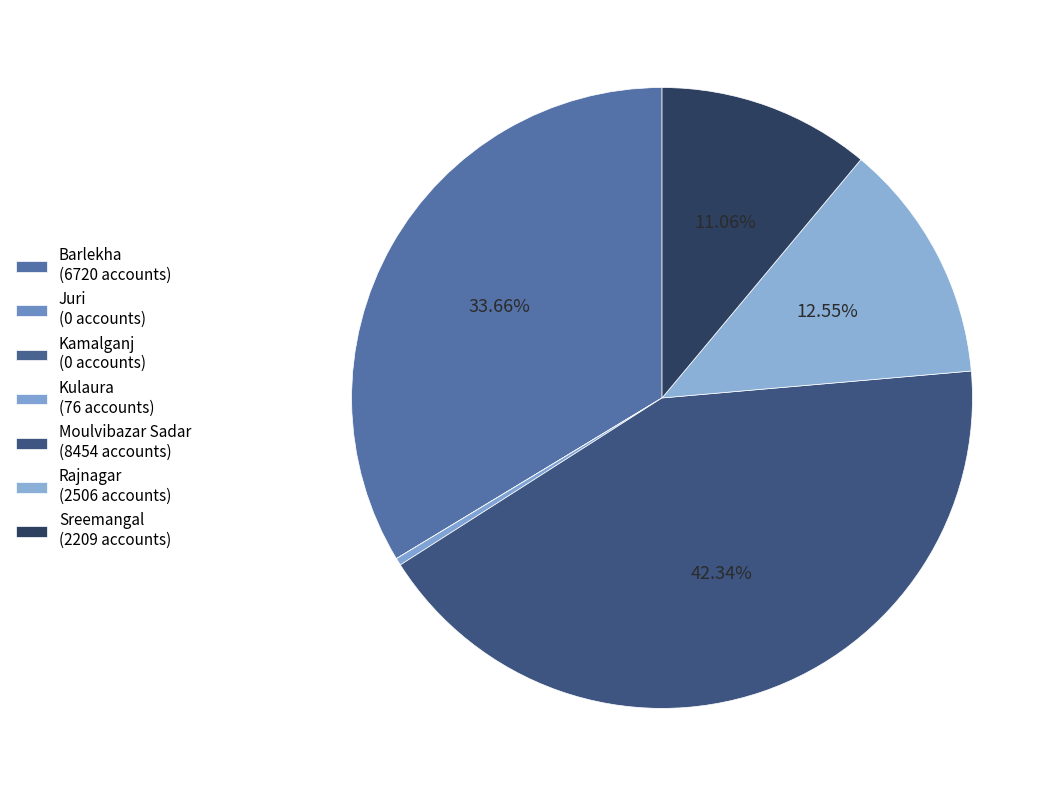

Which category has the biggest portion of the pie?

Moulvibazar Sadar